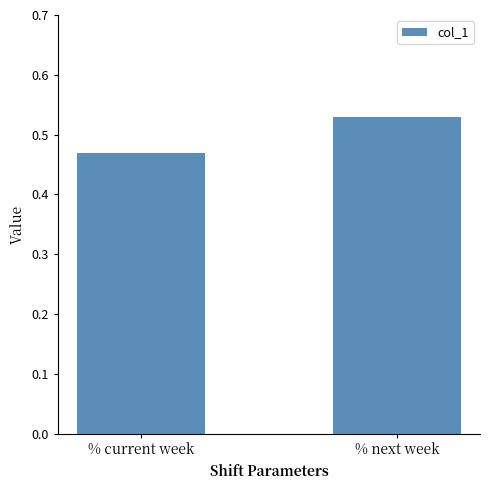

How many series are shown in this chart?

1